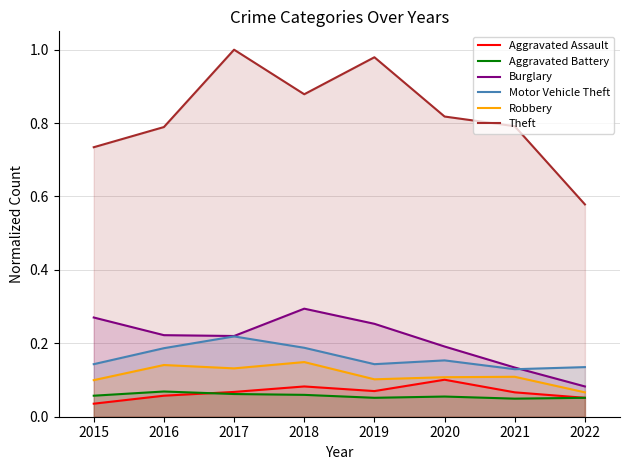

Reading left to right, extract all data points from this chart.

Aggravated Assault: 0.0	0.1	0.1	0.1	0.1	0.1	0.1	0.1
Aggravated Battery: 0.1	0.1	0.1	0.1	0.1	0.1	0.0	0.1
Burglary: 0.3	0.2	0.2	0.3	0.3	0.2	0.1	0.1
Motor Vehicle Theft: 0.1	0.2	0.2	0.2	0.1	0.2	0.1	0.1
Robbery: 0.1	0.1	0.1	0.1	0.1	0.1	0.1	0.1
Theft: 0.7	0.8	1.0	0.9	1.0	0.8	0.8	0.6